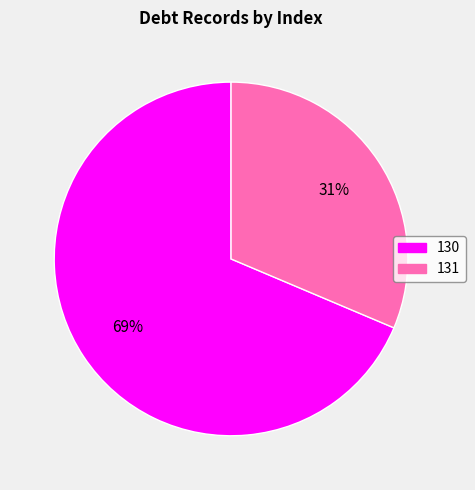

To the nearest percent, what is the average slice percentage?

50%